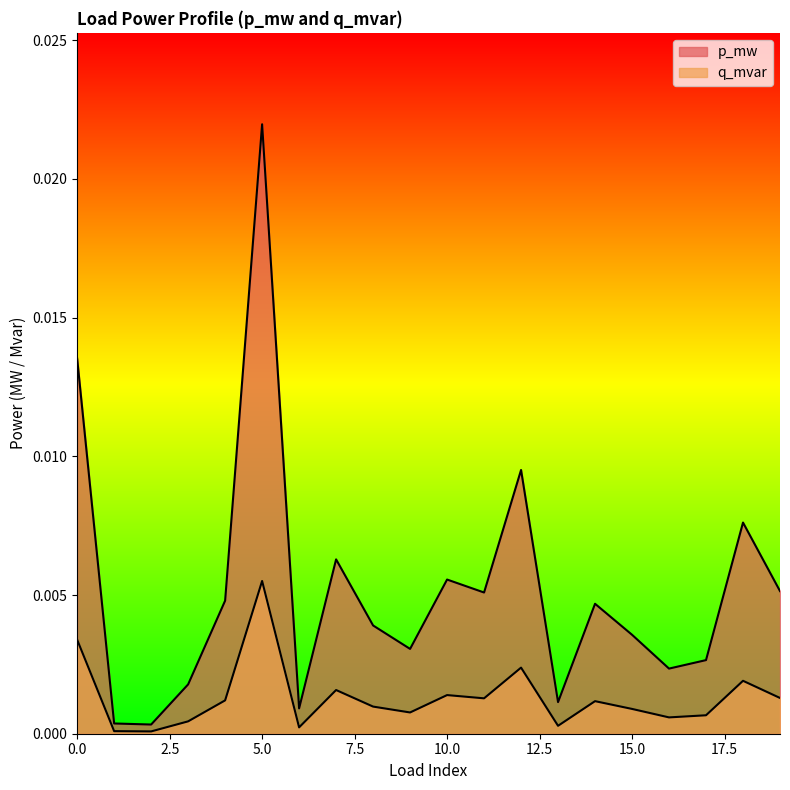

True or false: q_mvar and p_mw intersect in this chart.

False